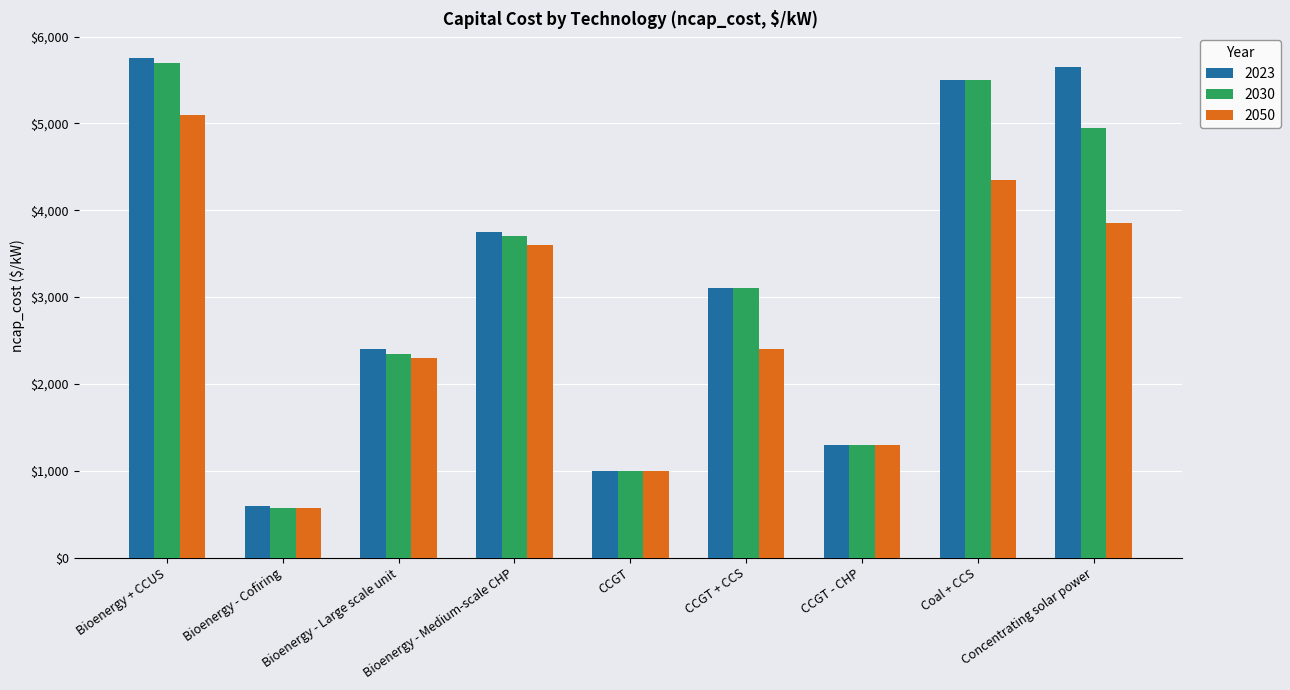

Reading left to right, transcribe all the data shown in this chart.

2023: 5750	600	2400	3750	1000	3100	1300	5500	5650
2030: 5700	575	2350	3700	1000	3100	1300	5500	4950
2050: 5100	575	2300	3600	1000	2400	1300	4350	3850